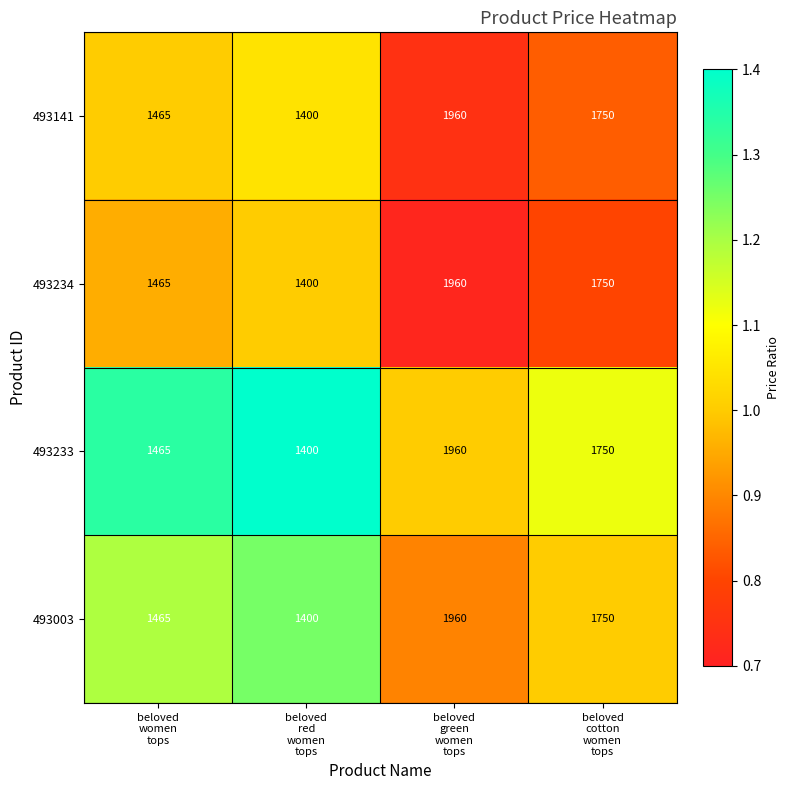

How many 493003 values are between 1465 and 1960?

3